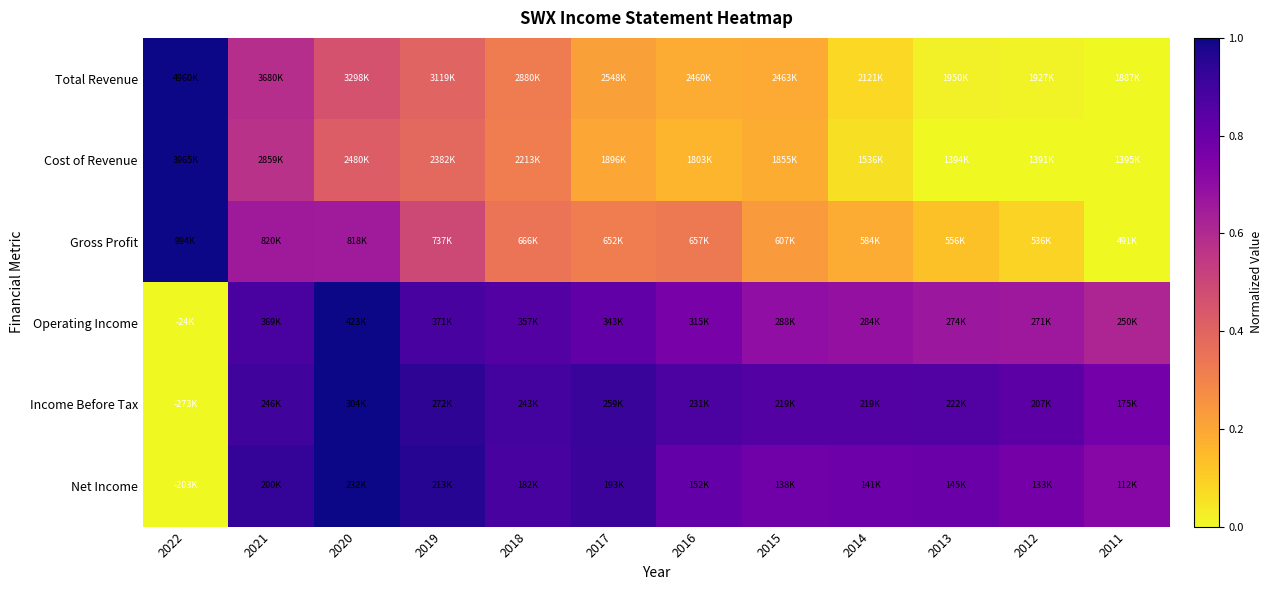

Reading left to right, list all the values displayed in this chart.

Total Revenue: 2022=1.0	2021=0.6	2020=0.5	2019=0.4	2018=0.3	2017=0.2	2016=0.2	2015=0.2	2014=0.1	2013=0.0	2012=0.0	2011=0.0
Cost of Revenue: 2022=1.0	2021=0.6	2020=0.4	2019=0.4	2018=0.3	2017=0.2	2016=0.2	2015=0.2	2014=0.1	2013=0.0	2012=0.0	2011=0.0
Gross Profit: 2022=1.0	2021=0.7	2020=0.6	2019=0.5	2018=0.3	2017=0.3	2016=0.3	2015=0.2	2014=0.2	2013=0.1	2012=0.1	2011=0.0
Operating Income: 2022=0.0	2021=0.9	2020=1.0	2019=0.9	2018=0.9	2017=0.8	2016=0.8	2015=0.7	2014=0.7	2013=0.7	2012=0.7	2011=0.6
Income Before Tax: 2022=0.0	2021=0.9	2020=1.0	2019=0.9	2018=0.9	2017=0.9	2016=0.9	2015=0.9	2014=0.9	2013=0.9	2012=0.8	2011=0.8
Net Income: 2022=0.0	2021=0.9	2020=1.0	2019=1.0	2018=0.9	2017=0.9	2016=0.8	2015=0.8	2014=0.8	2013=0.8	2012=0.8	2011=0.7